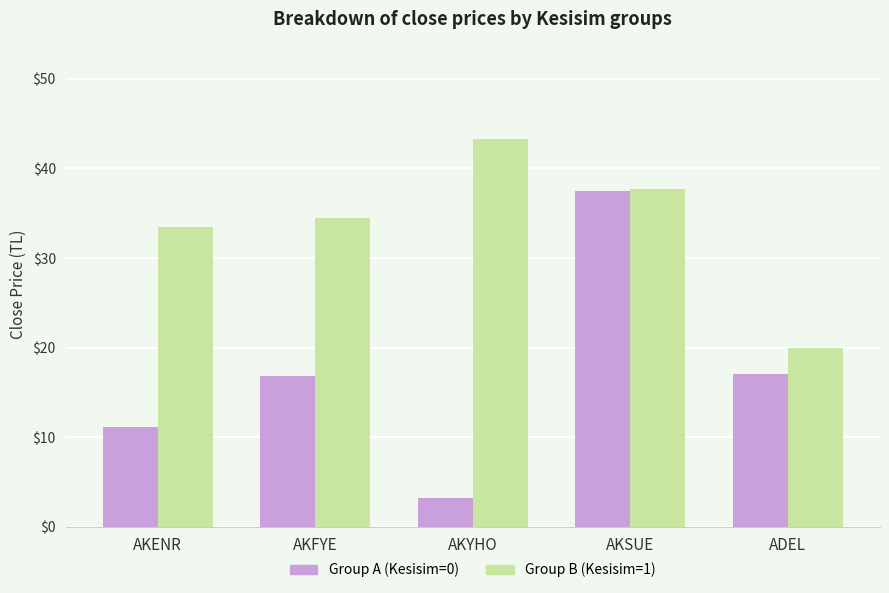

Which series has the widest spread of values?

Group A (Kesisim=0)